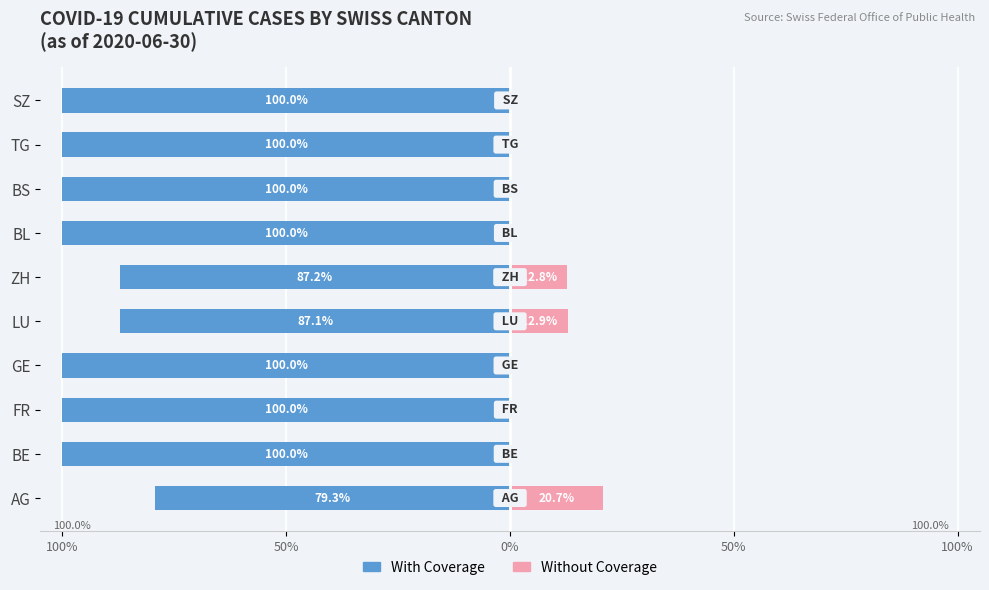

What is the difference between the second highest and second lowest values in the With Coverage series?

12.9